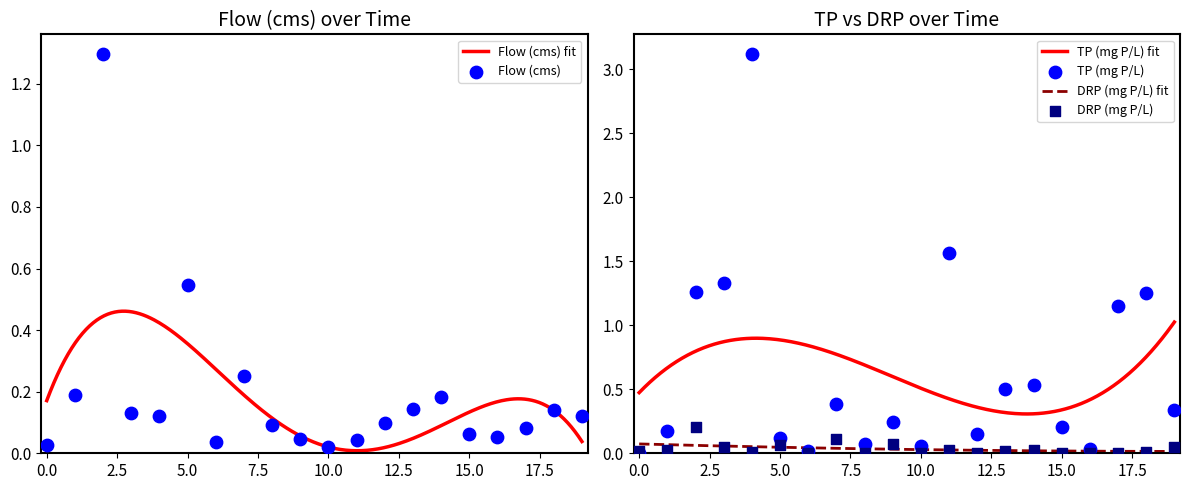

Which series contains the lowest Y value?

DRP (mg P/L)